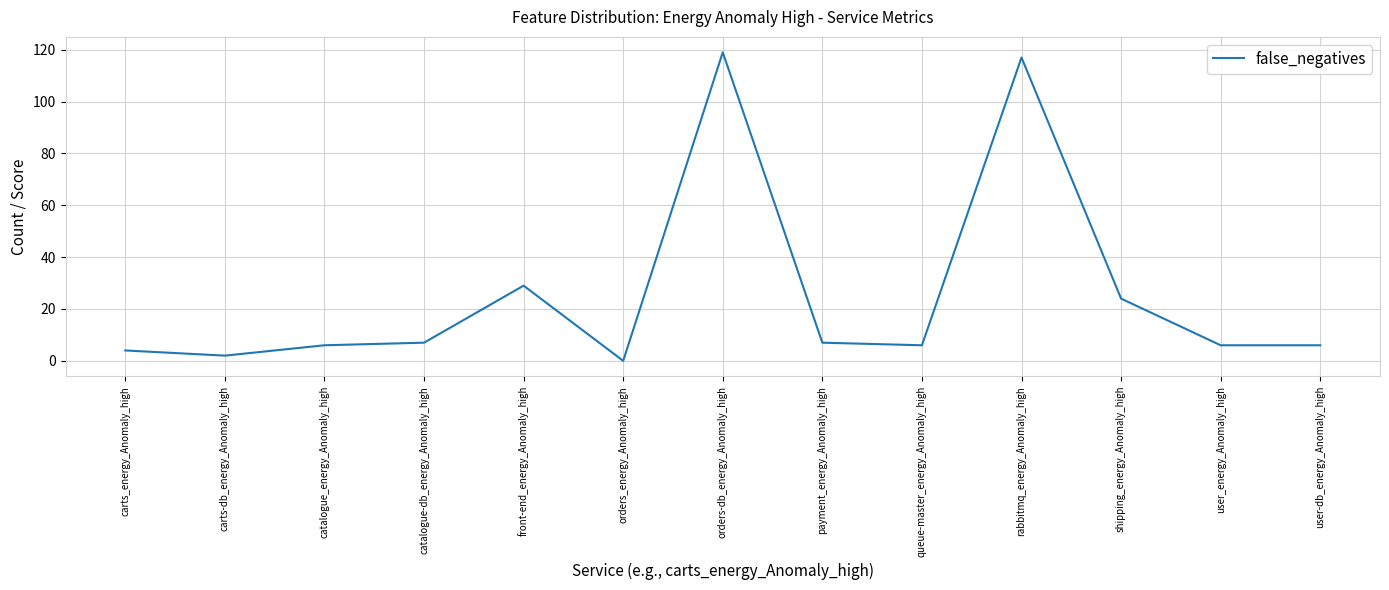

Reading left to right, extract all data points from this chart.

carts_energy_Anomaly_high=4	carts-db_energy_Anomaly_high=2	catalogue_energy_Anomaly_high=6	catalogue-db_energy_Anomaly_high=7	front-end_energy_Anomaly_high=29	orders_energy_Anomaly_high=0	orders-db_energy_Anomaly_high=119	payment_energy_Anomaly_high=7	queue-master_energy_Anomaly_high=6	rabbitmq_energy_Anomaly_high=117	shipping_energy_Anomaly_high=24	user_energy_Anomaly_high=6	user-db_energy_Anomaly_high=6